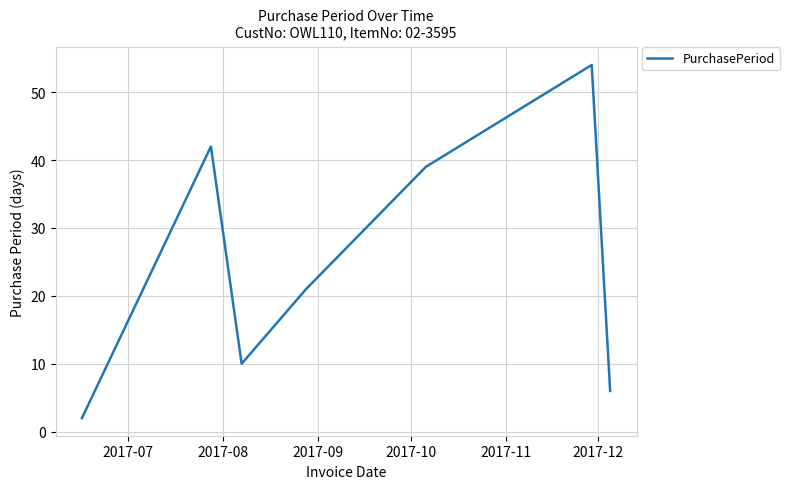

What is the difference between the maximum and minimum values?

52